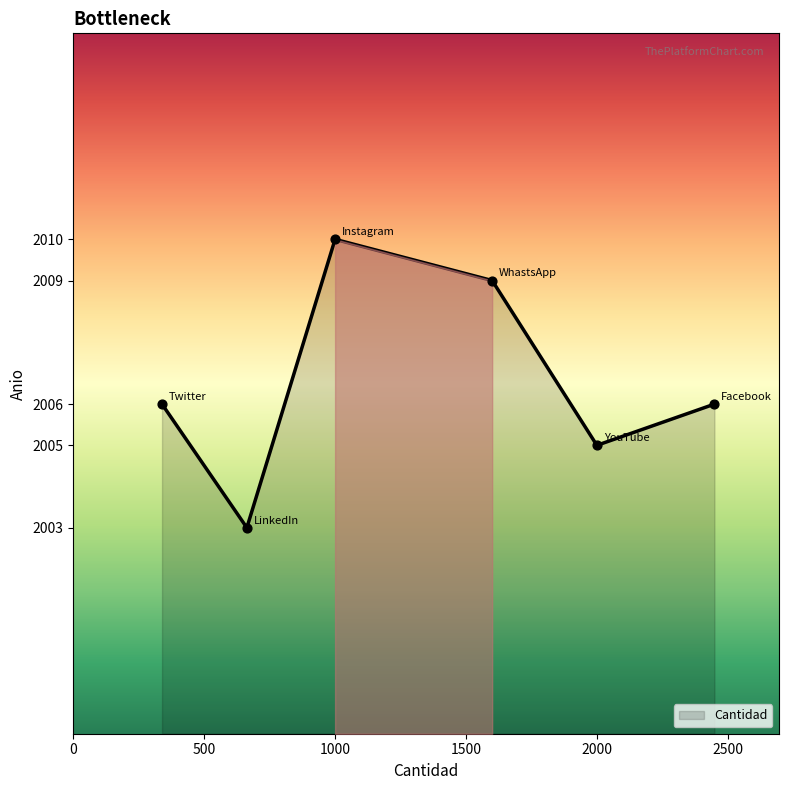

What is the difference between the maximum and minimum values?

7